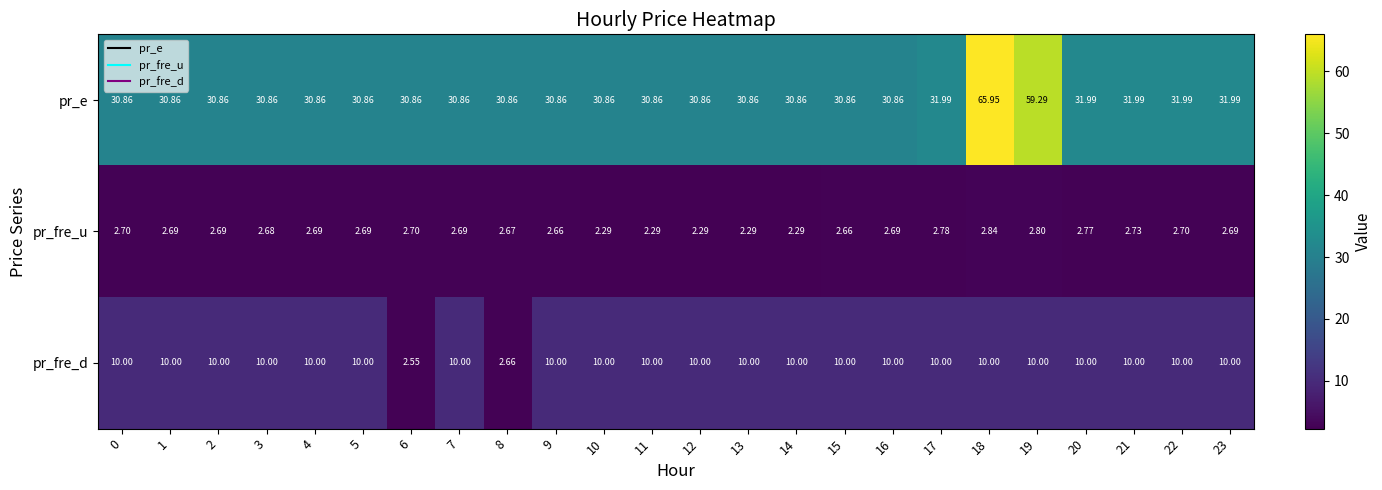

Is the value of pr_e at 7 greater than the value of pr_fre_d at 13?

Yes